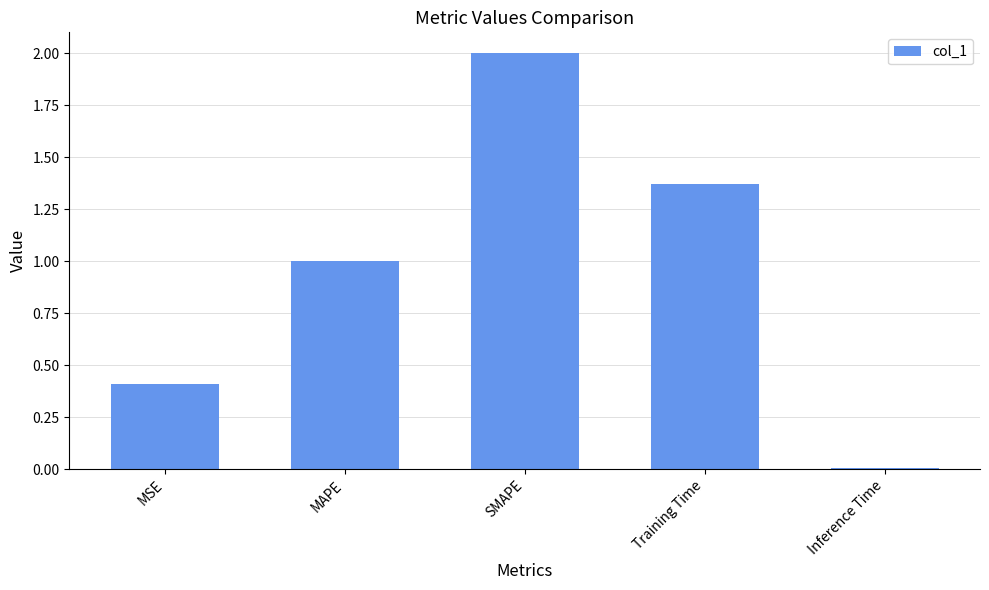

What is the sum of the values at MSE and SMAPE?

2.4